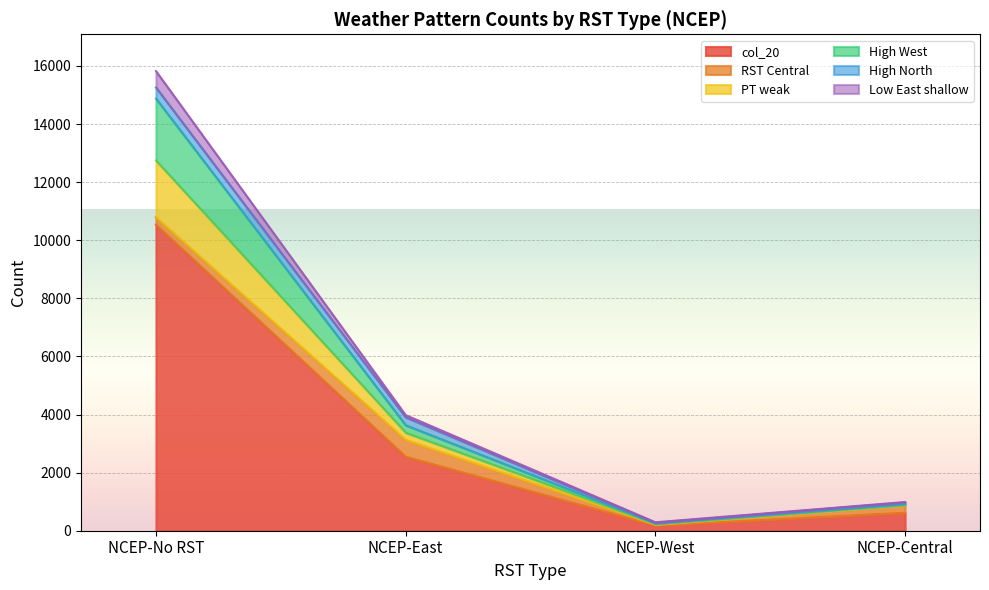

At which category does col_20 reach its first local valley?

NCEP-West